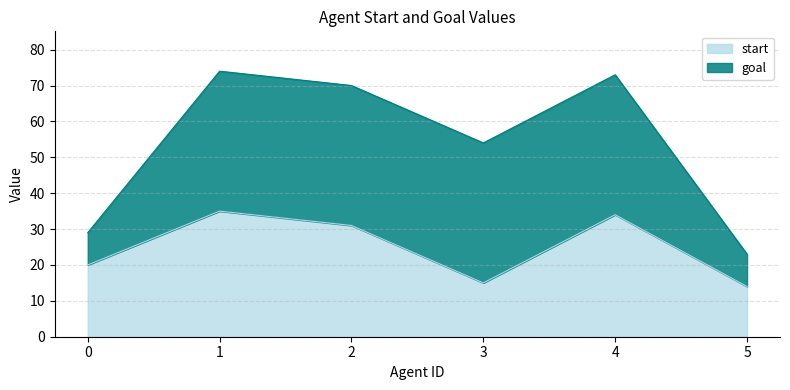

Is it true that the value at 5 is 4?

False